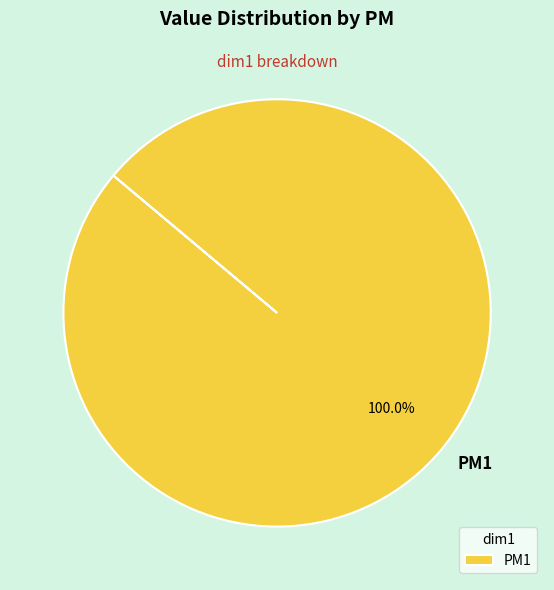

Is there a majority slice in this chart?

Yes